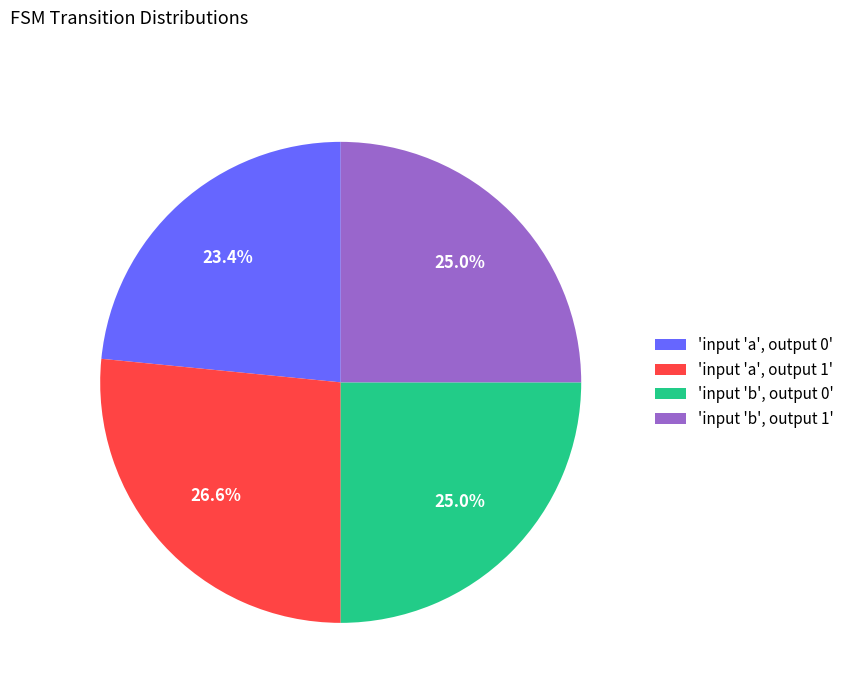

To the nearest percent, what is the average slice percentage?

25%